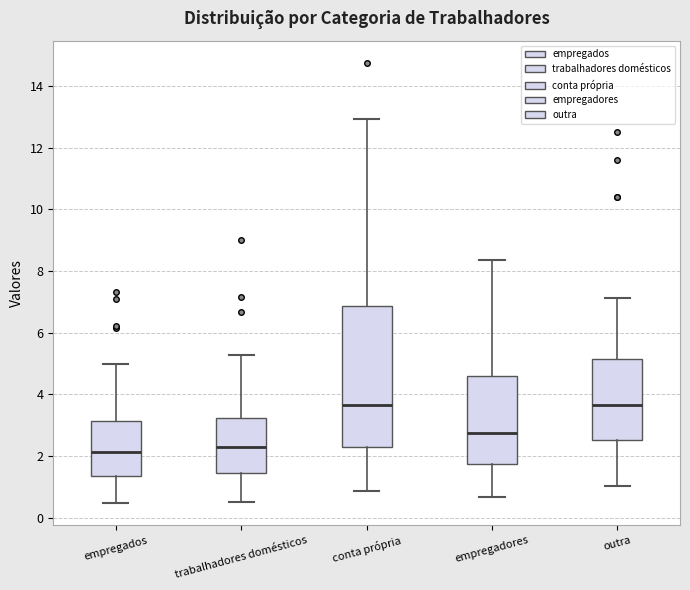

Where is the lower edge of the box for conta própria on the y-axis? The values are not printed on the chart, so give them approximately, as read against the axis.

2.4